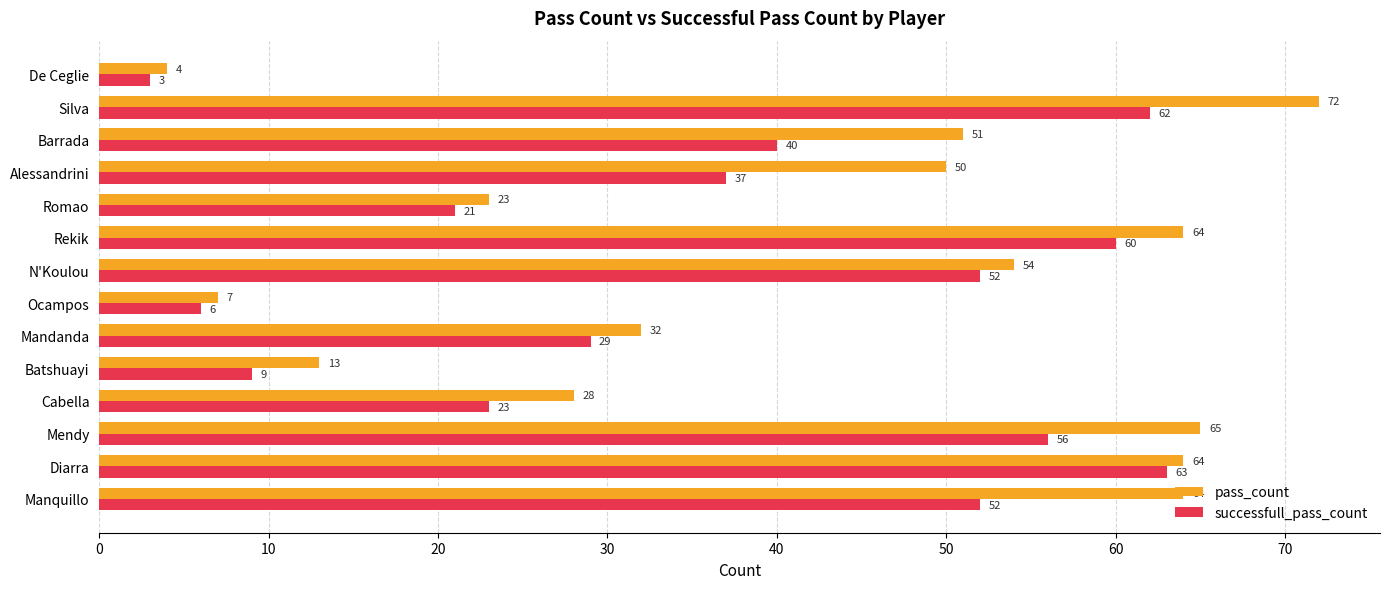

What is the sum of all pass_count values?

591